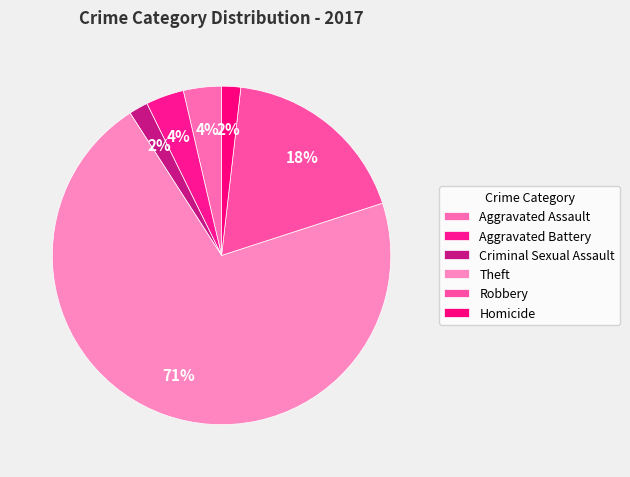

Is it true that Homicide is 1% of the pie?

False